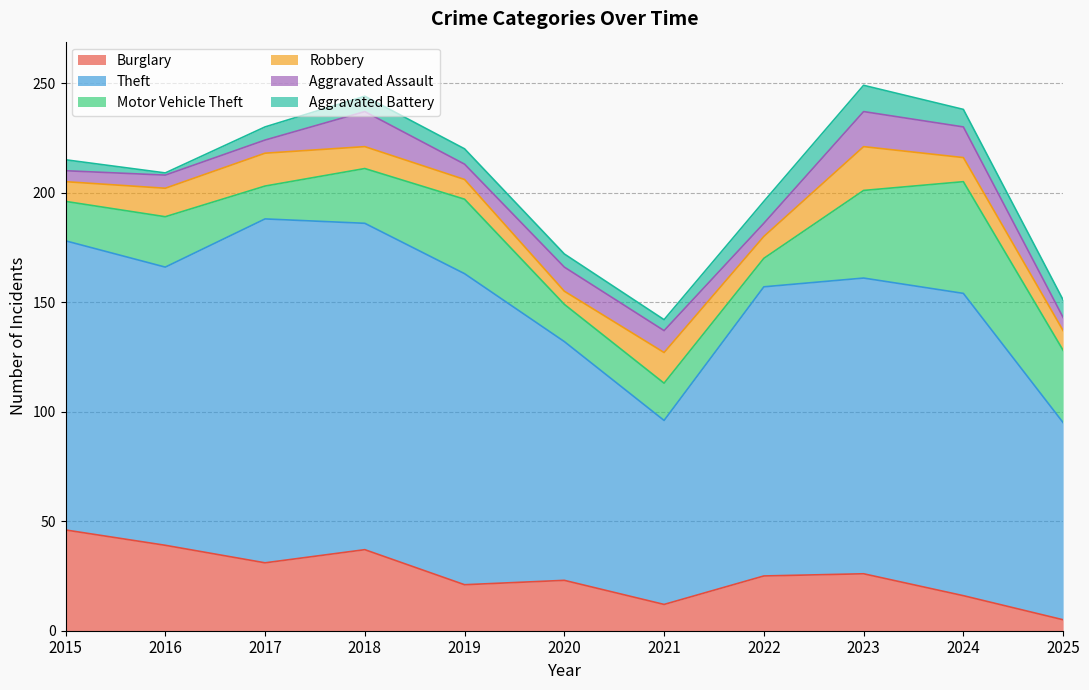

Is the value of Aggravated Battery at 2019 greater than the value of Theft at 2021?

No